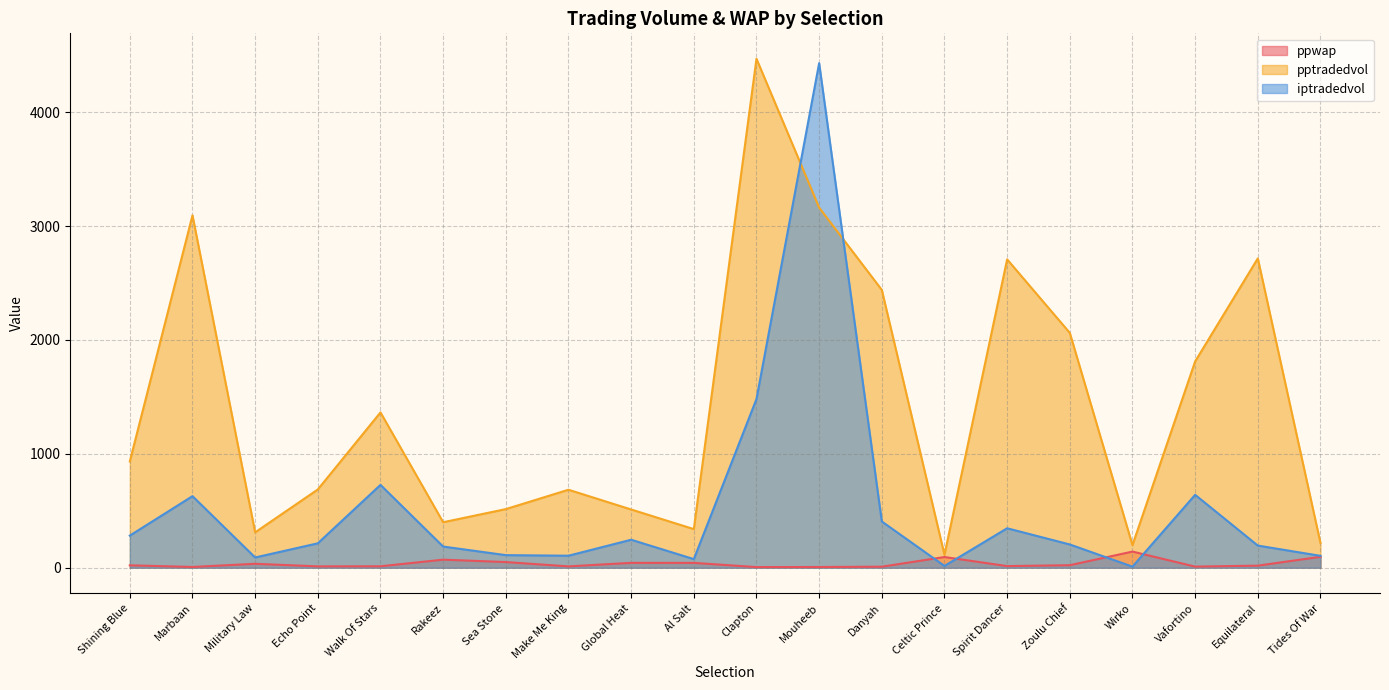

Count the number of categories in the chart.

20